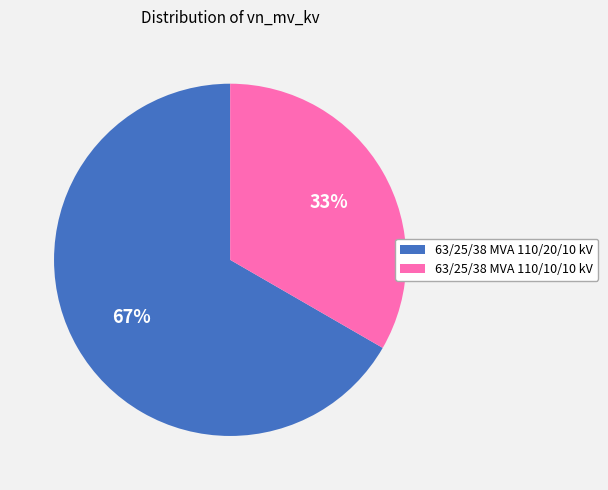

To the nearest percent, what is the combined percentage of 63/25/38 MVA 110/20/10 kV and 63/25/38 MVA 110/10/10 kV?

100%